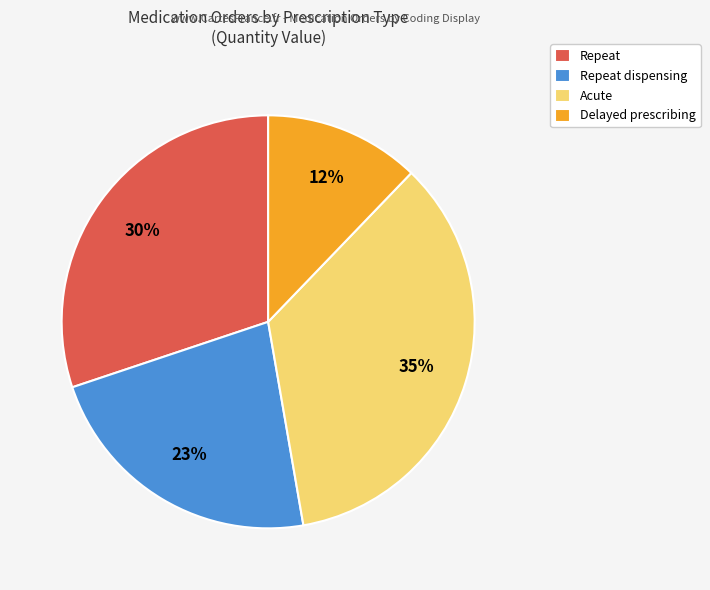

Rank the categories by value from lowest to highest.

Delayed prescribing, Repeat dispensing, Repeat, Acute